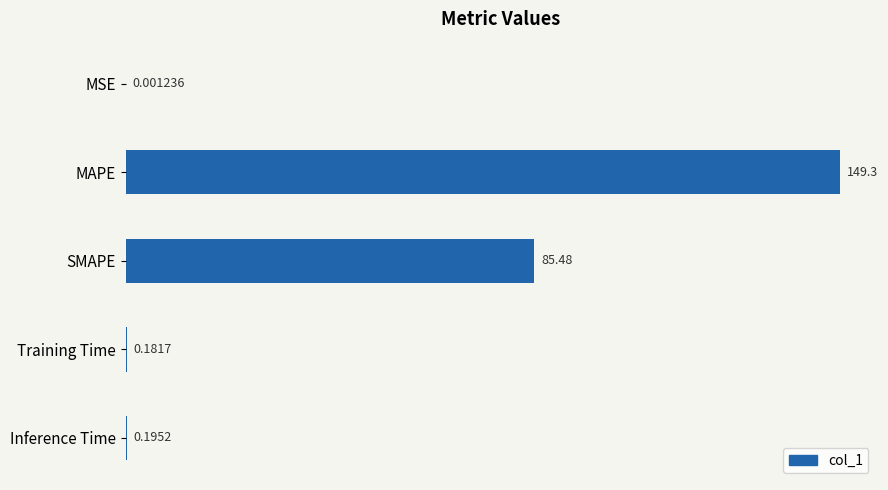

What is the change in value from MSE to MAPE?

+149.3